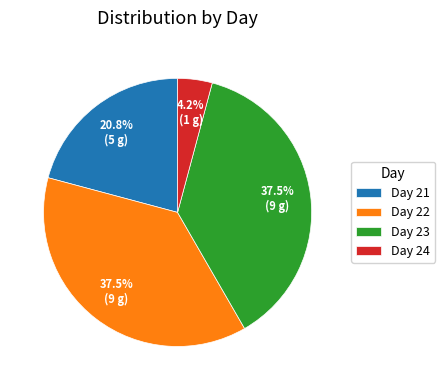

What is the ratio of the value at Day 22 to the value at Day 23?

1.0